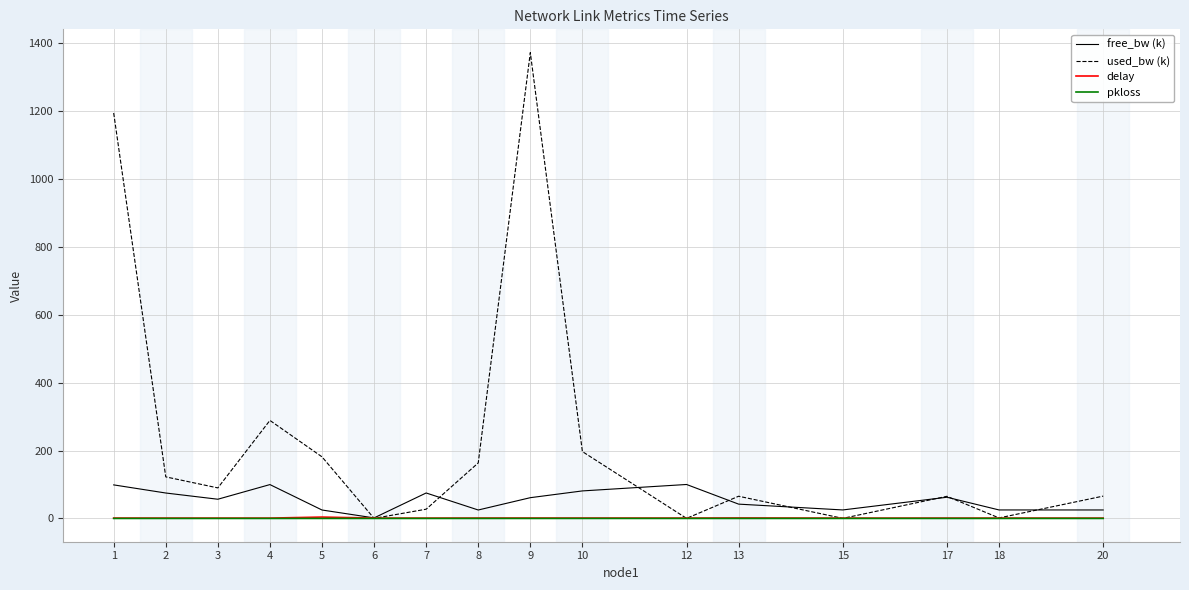

Which series has the largest total across all categories?

used_bw (k)